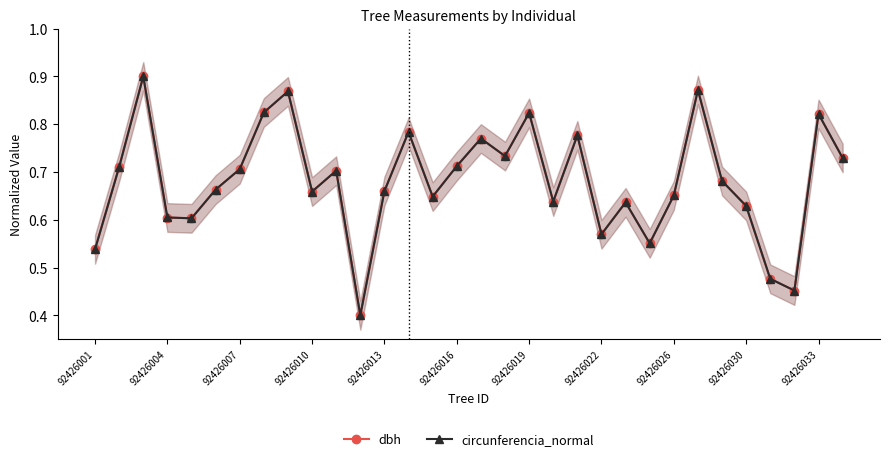

The value of circunferencia_normal at 92426004 is 0.3. True or false?

False